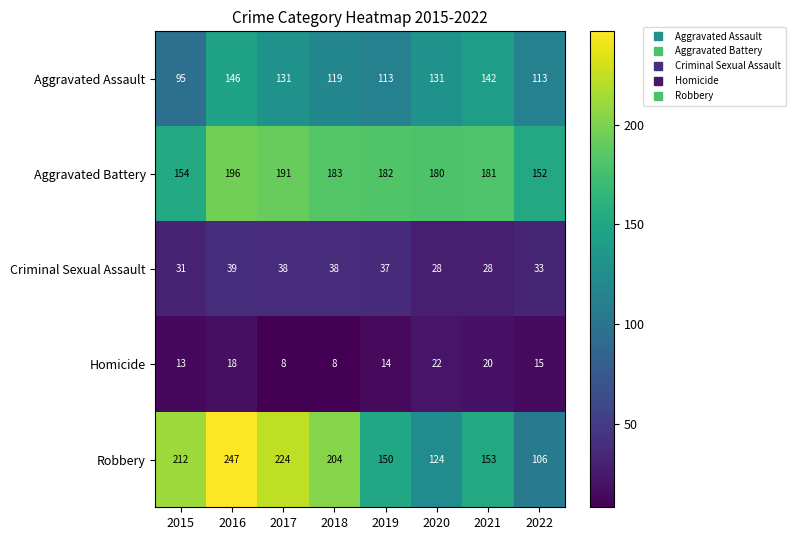

Is it true that Robbery equals 150 at 2019?

True